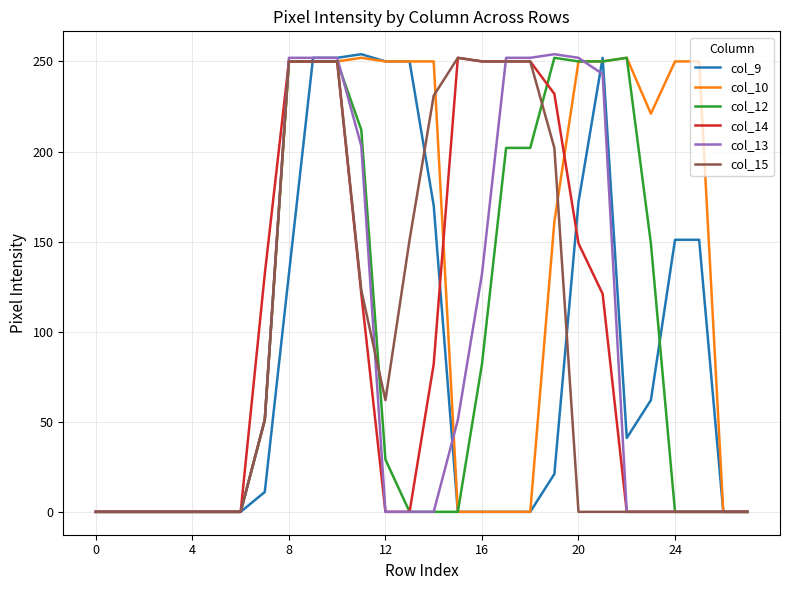

Count the number of data series in this chart.

6